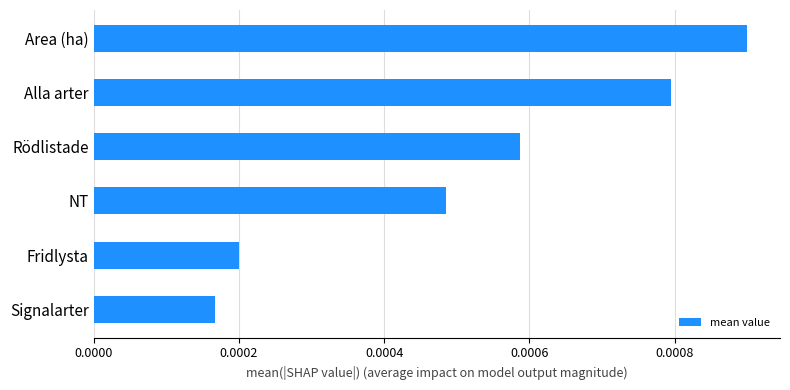

At which label is the value closest to 0?

Signalarter